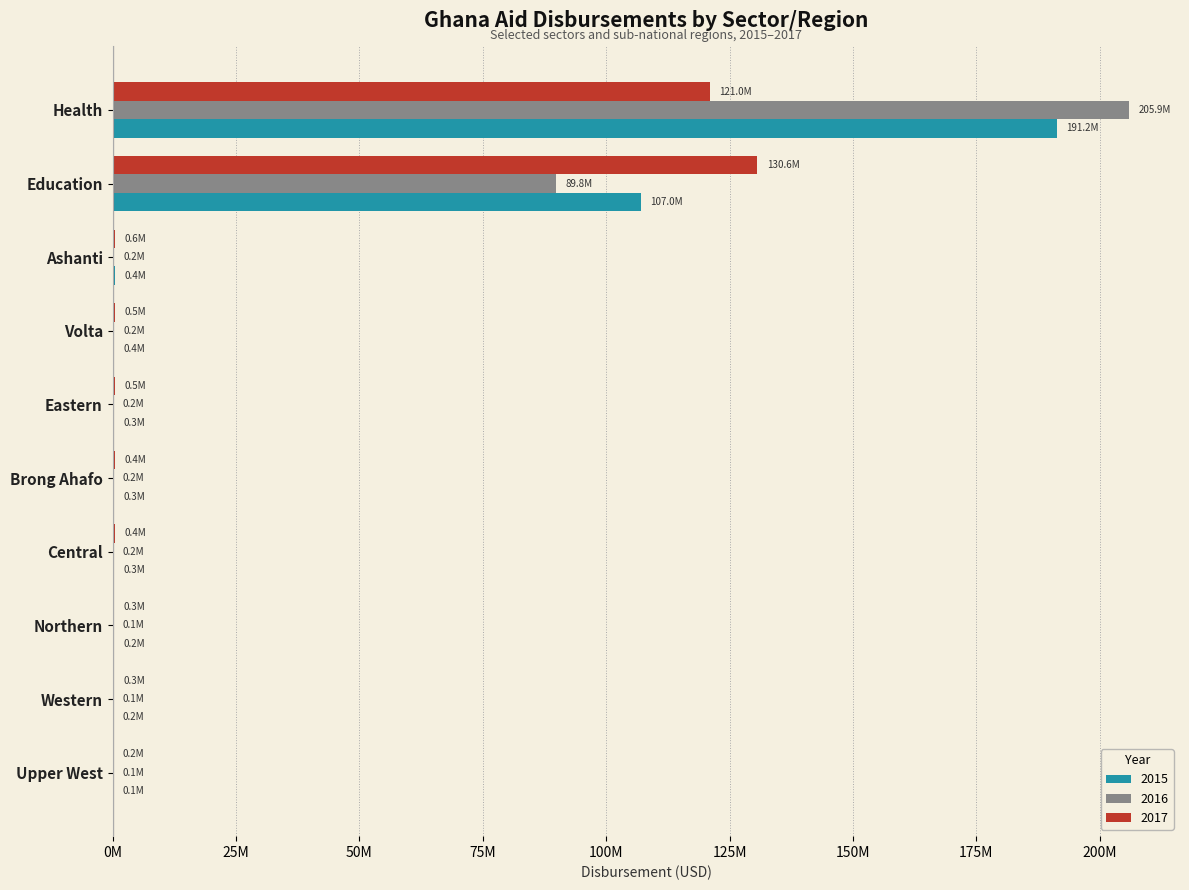

What are all the series names shown in the legend?

2015, 2016, 2017